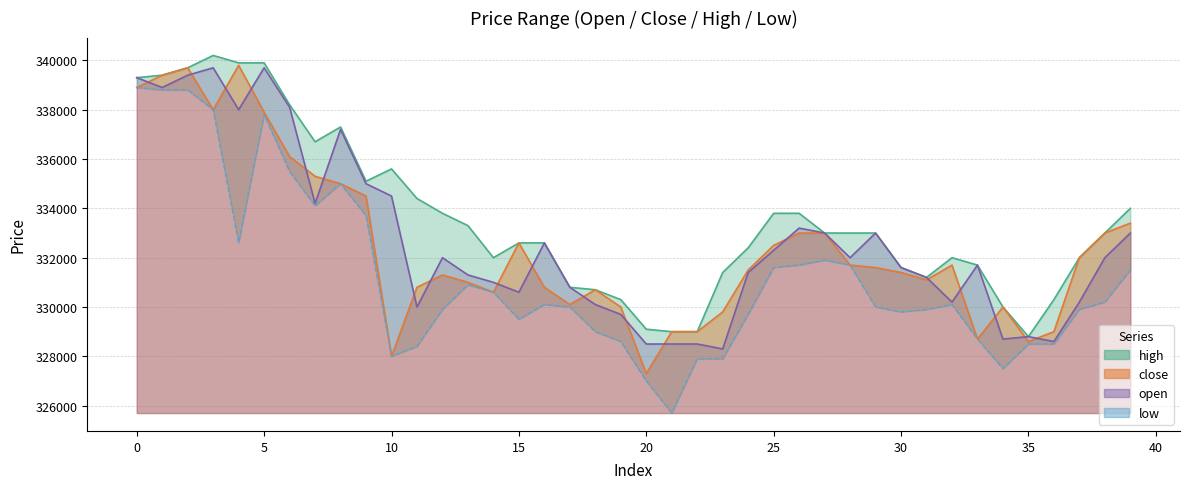

At which category does the chart reach its minimum across all series?

21